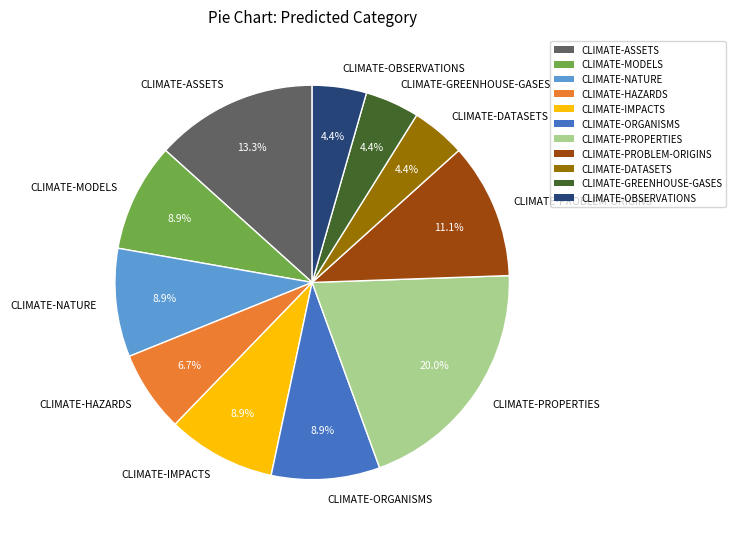

Does any single category account for the majority?

No